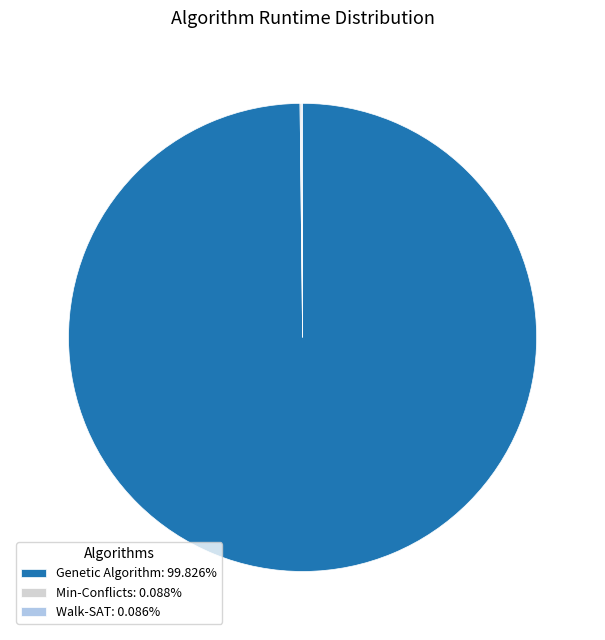

Does any single category account for the majority?

Yes